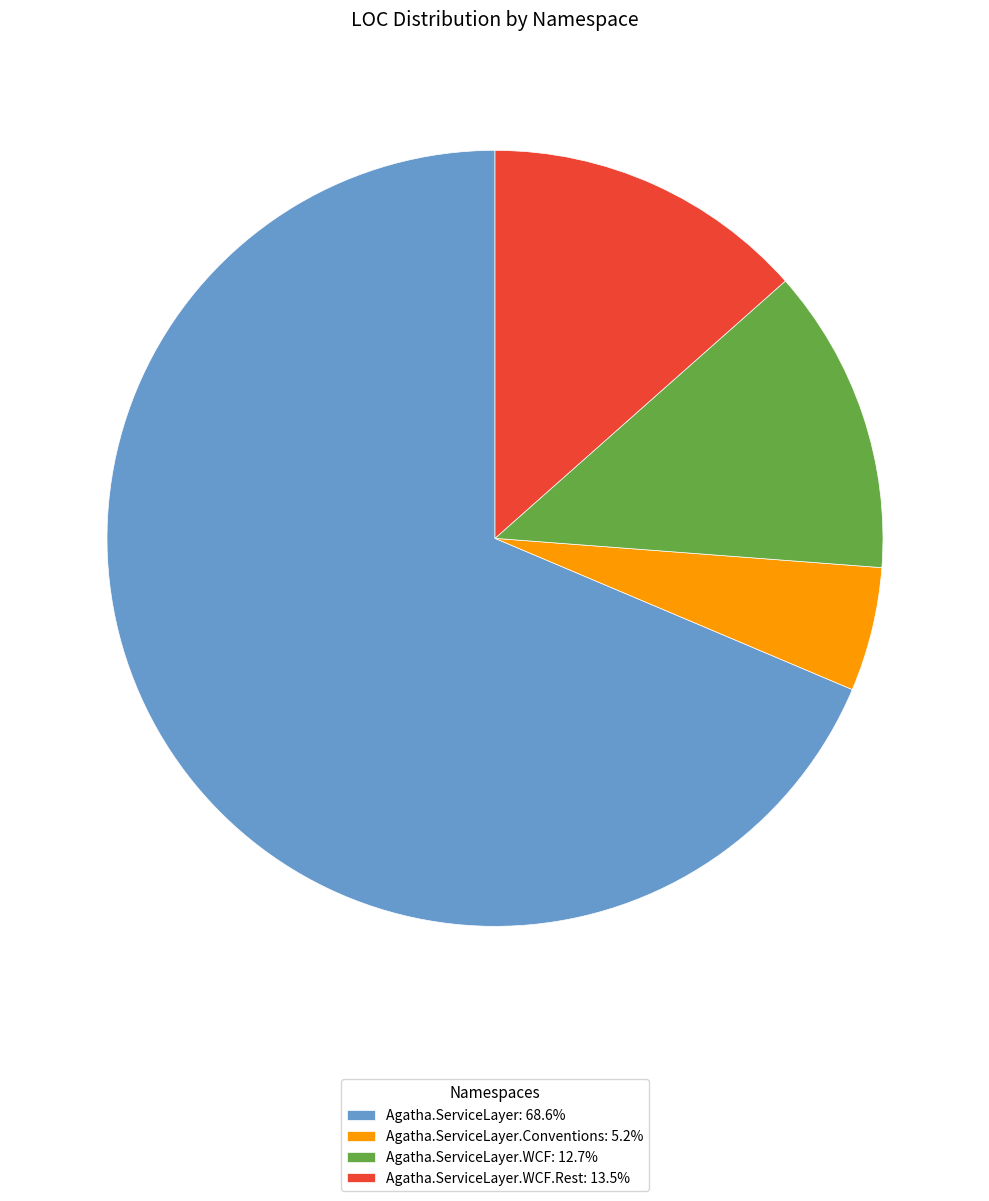

How many segments does this pie chart have?

4